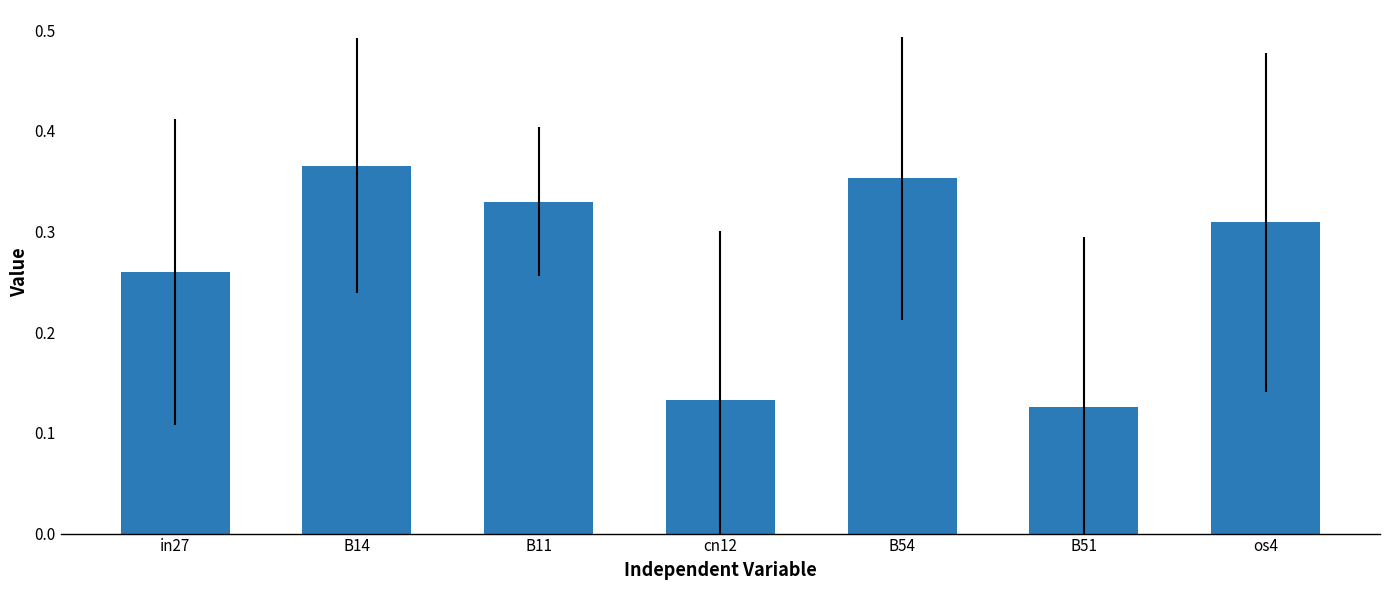

What is the label of the 5th bar from the left?

B54